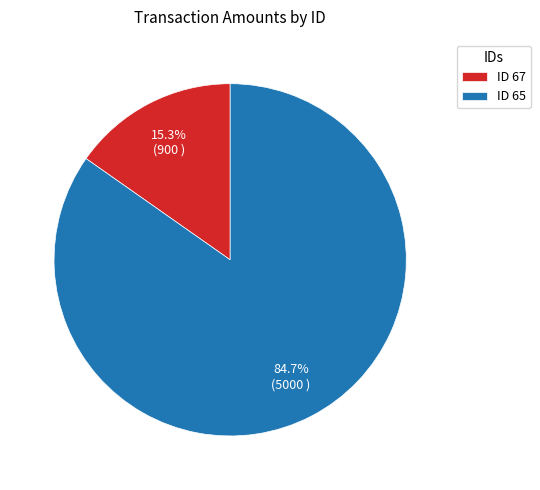

What percentage do ID 67 and ID 65 together represent?

100.0%